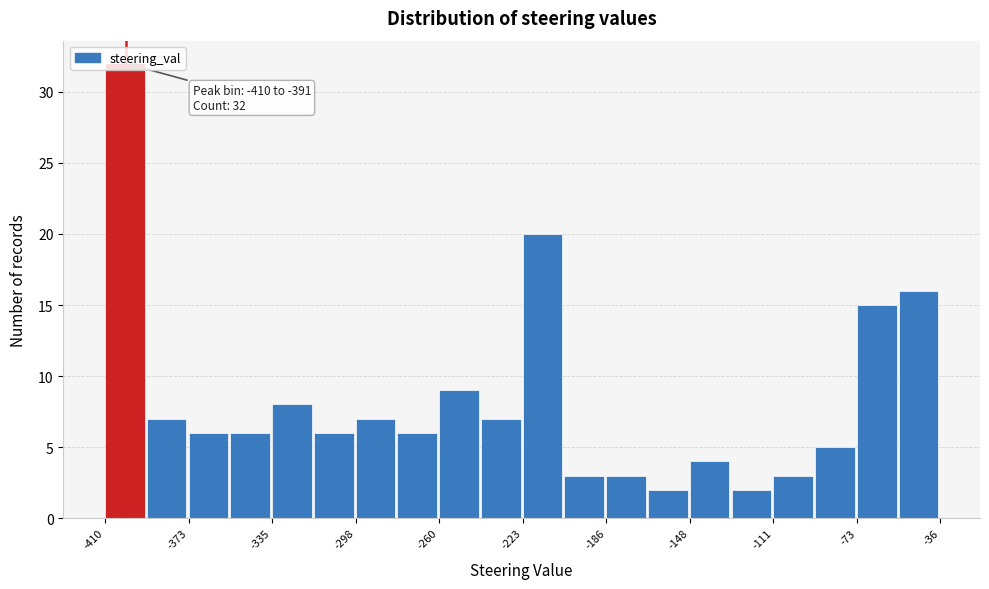

Around what value on the x-axis is the tallest bar? Give the approximate position of its centre, as read against the axis.

-400